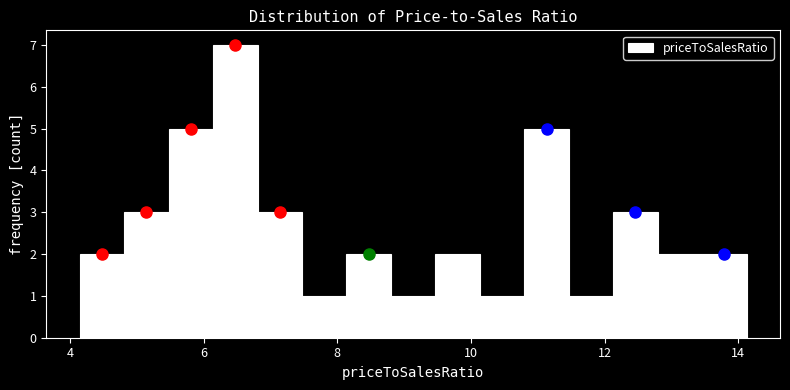

Read against the x-axis, roughly where is the centre of the tallest bar?

6.4